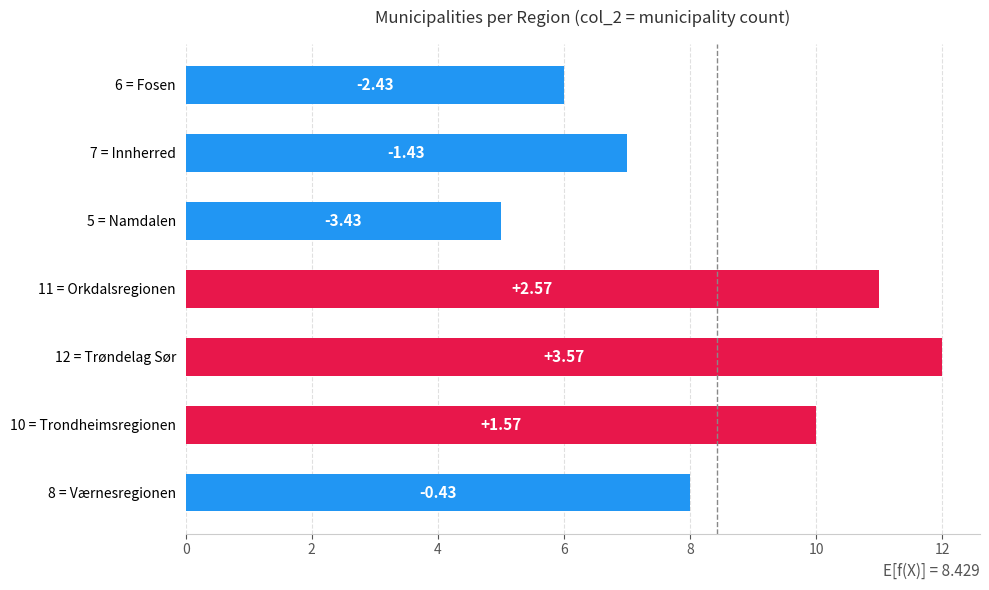

Does the chart contain any negative values?

No